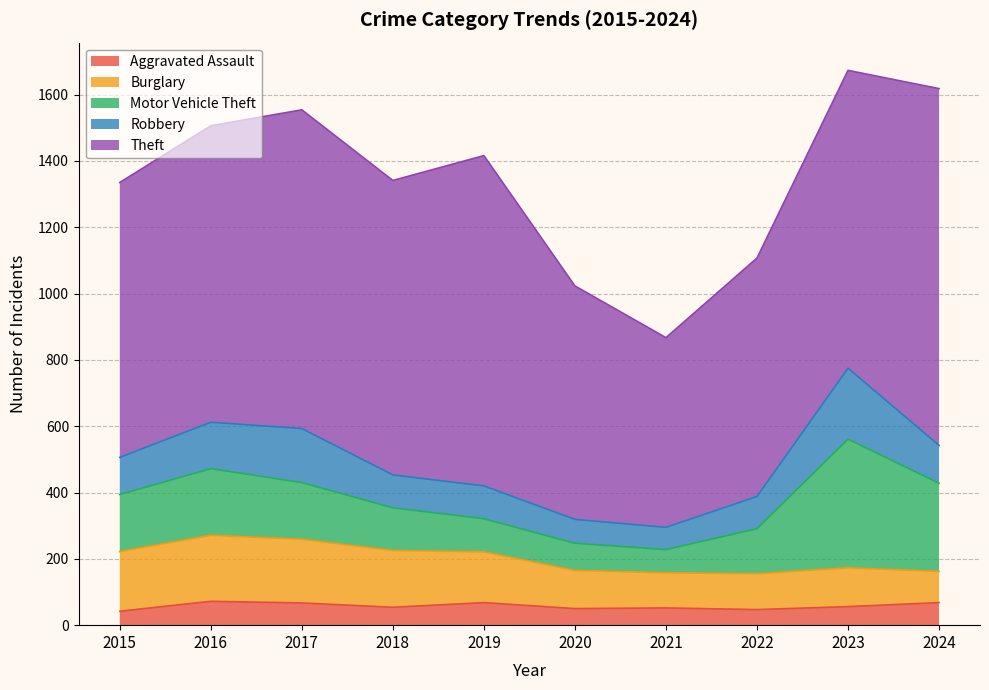

Which series has the largest total across all categories?

Theft